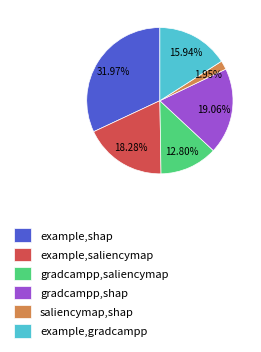

What percentage is the gradcampp,saliencymap slice, to the nearest percent?

13%